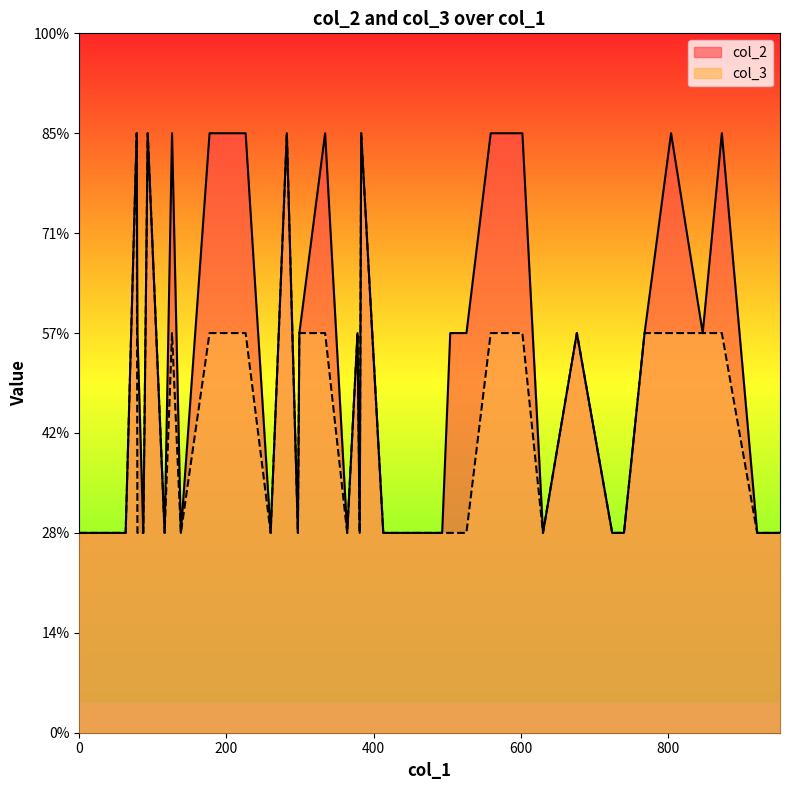

Rank the series by their maximum value, from highest to lowest.

col_2, col_3